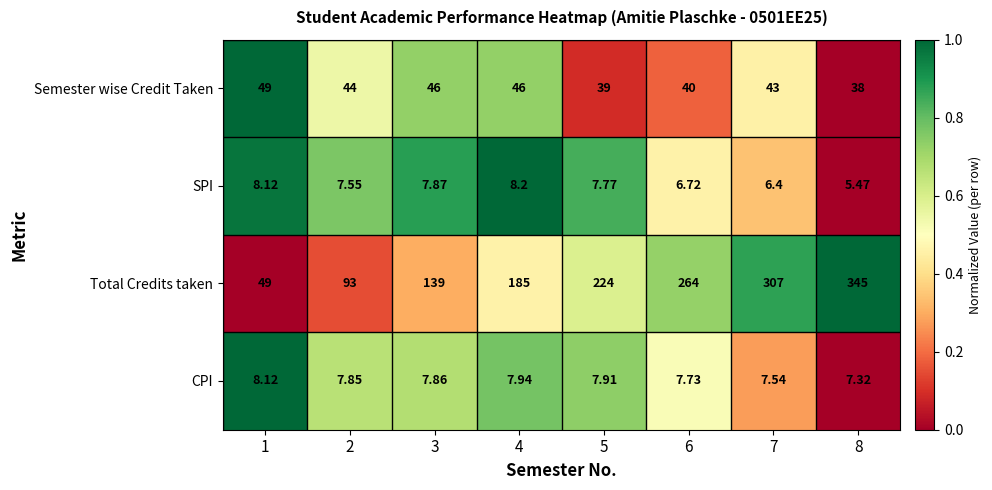

Which series has the largest total across all categories?

Total Credits taken